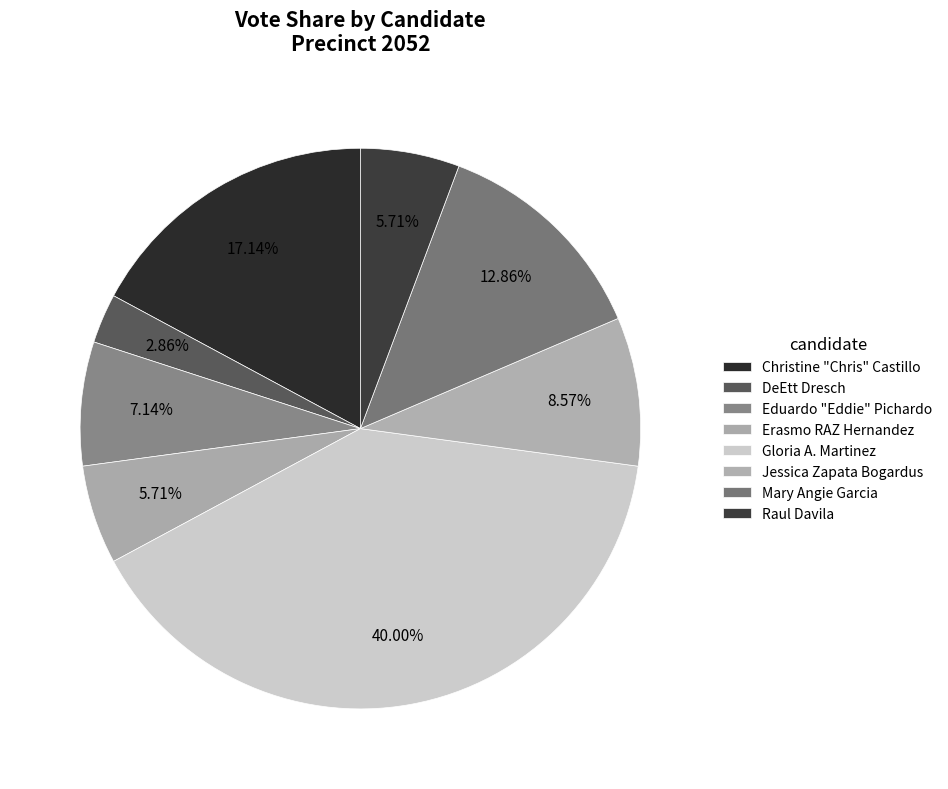

How many segments does this pie chart have?

8